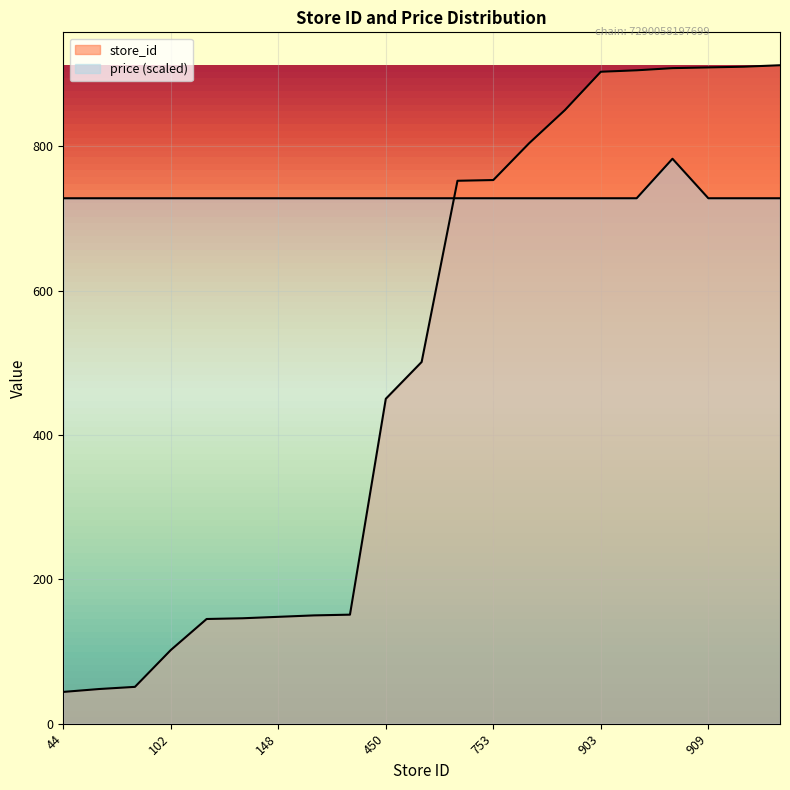

What is the difference between the highest and lowest values at 909?

181.2